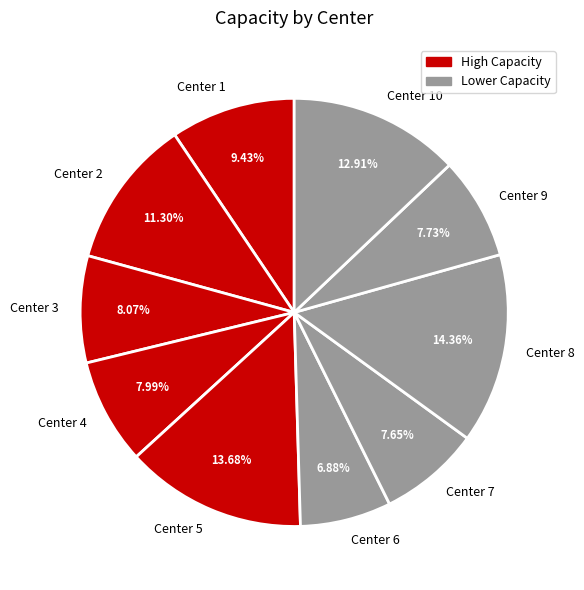

Combined, what portion of the pie is Center 4 and Center 2?

19.3%